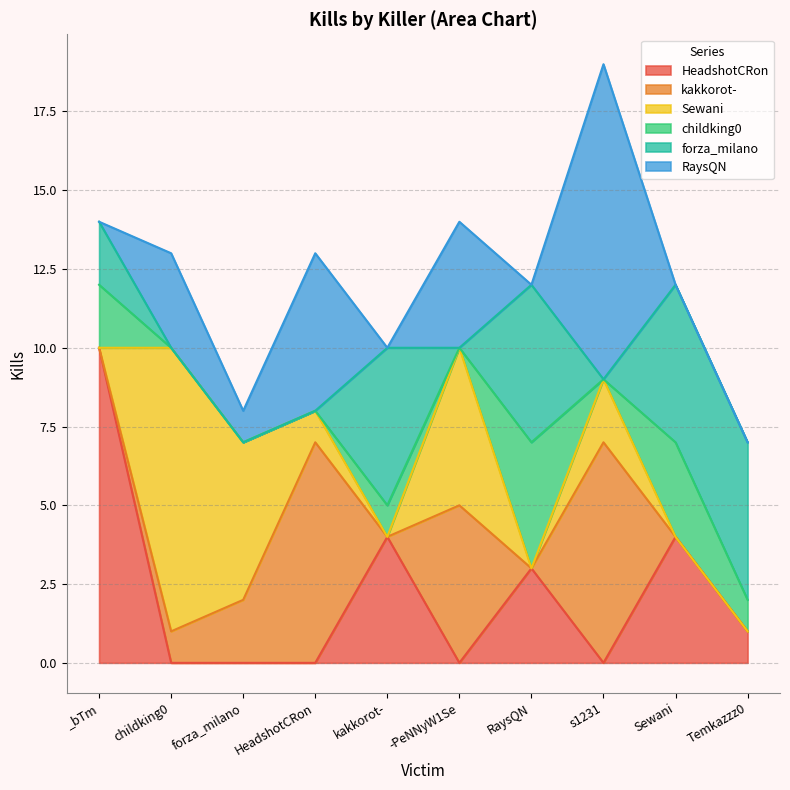

Which series has the largest total across all categories?

RaysQN